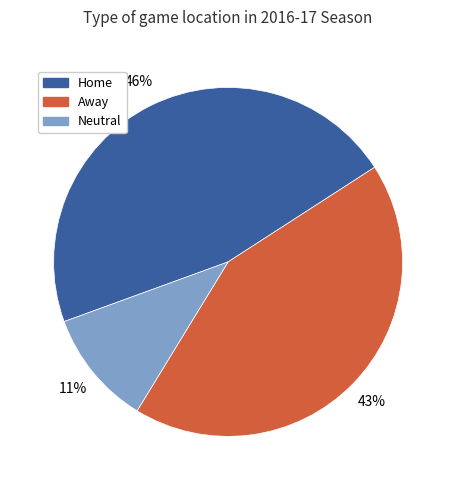

Approximately how many times larger is the value at Home compared to Away?

1.1